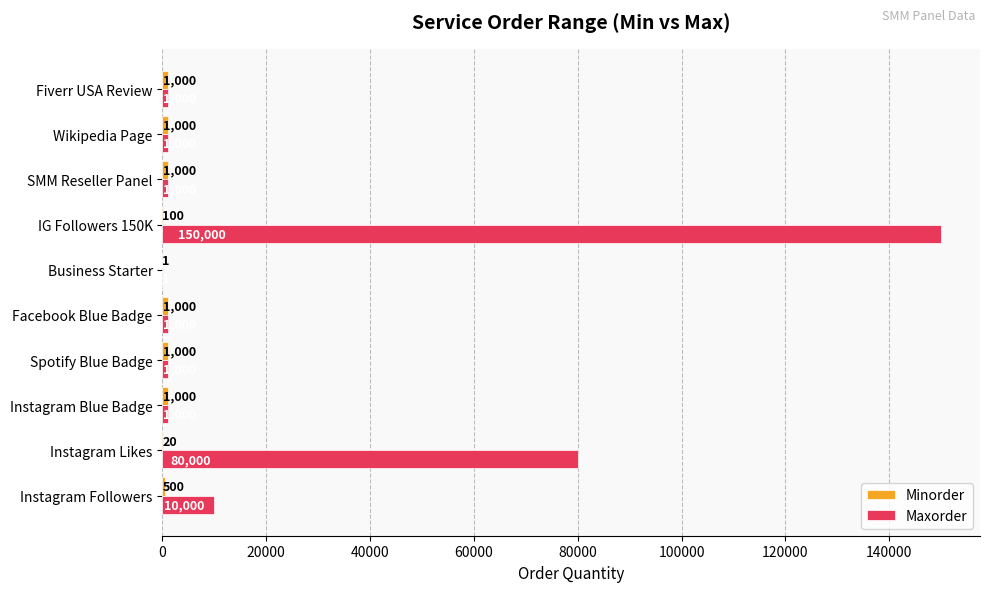

What is the maximum value shown in the chart?

150000